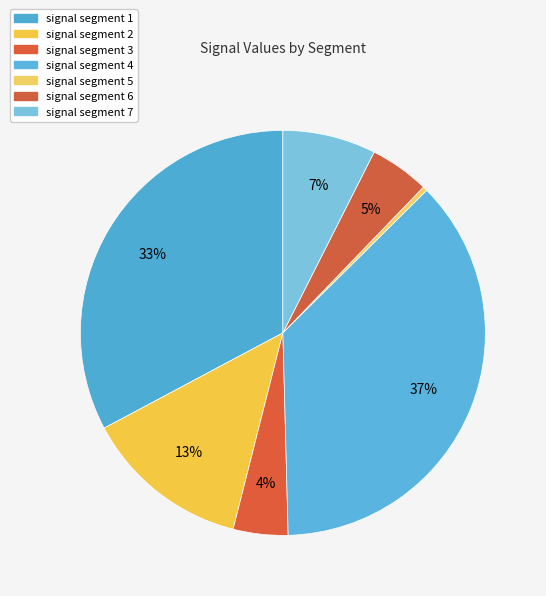

Combined, do signal segment 6 and signal segment 4 account for over 50%?

No